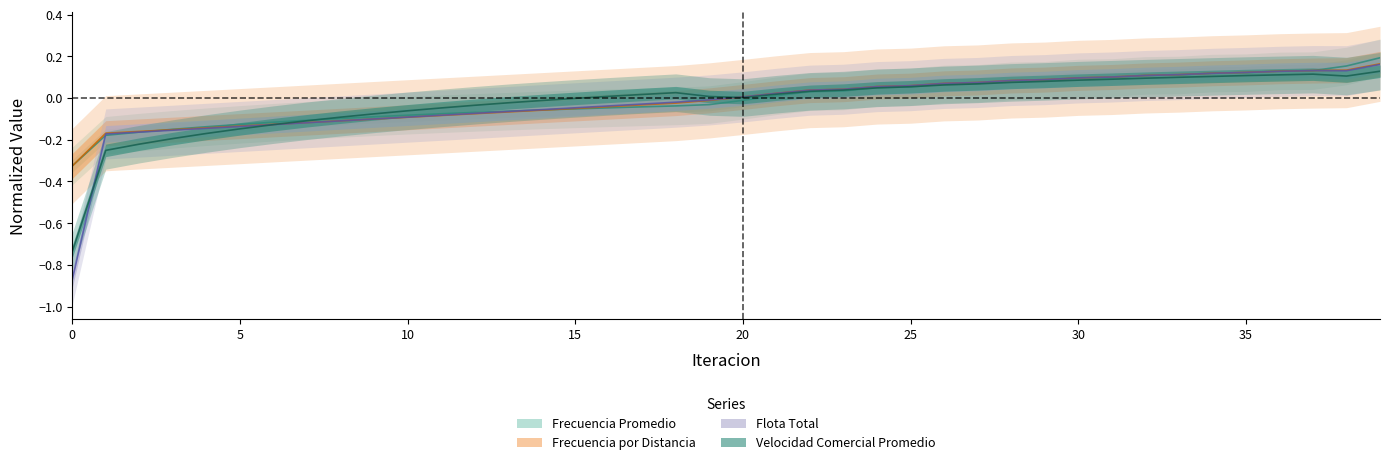

At which category is the sum across all series the highest?

39